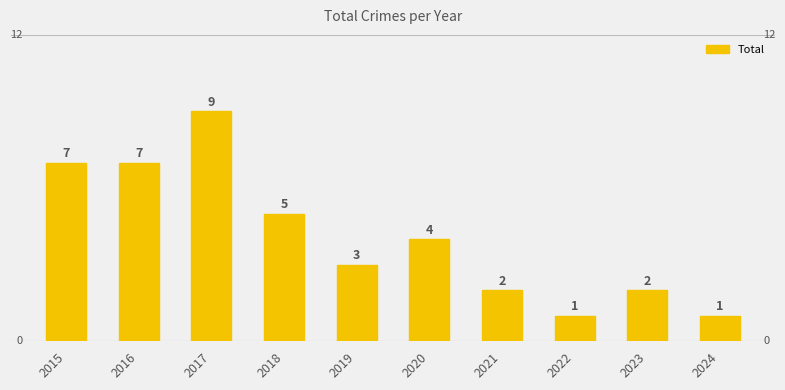

What is the value of the 10th bar from the left?

1